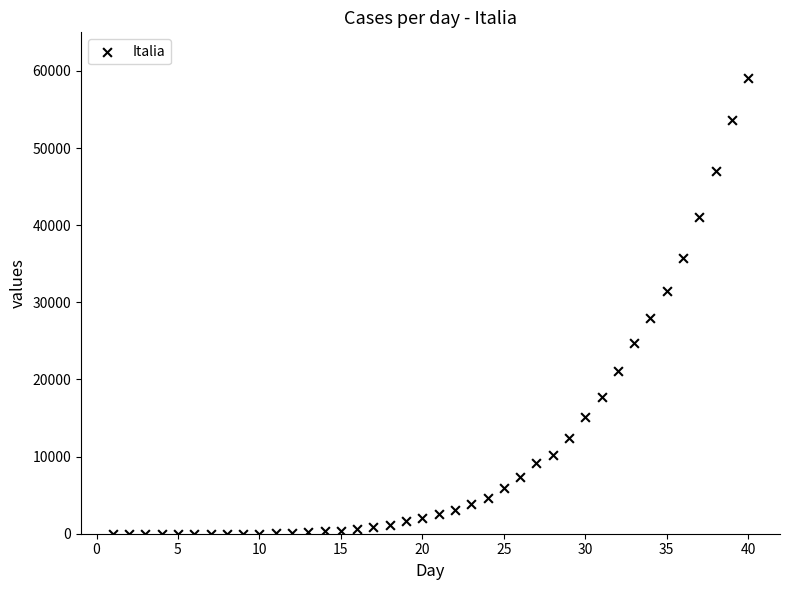

What is the range of X values (max minus min)?

39